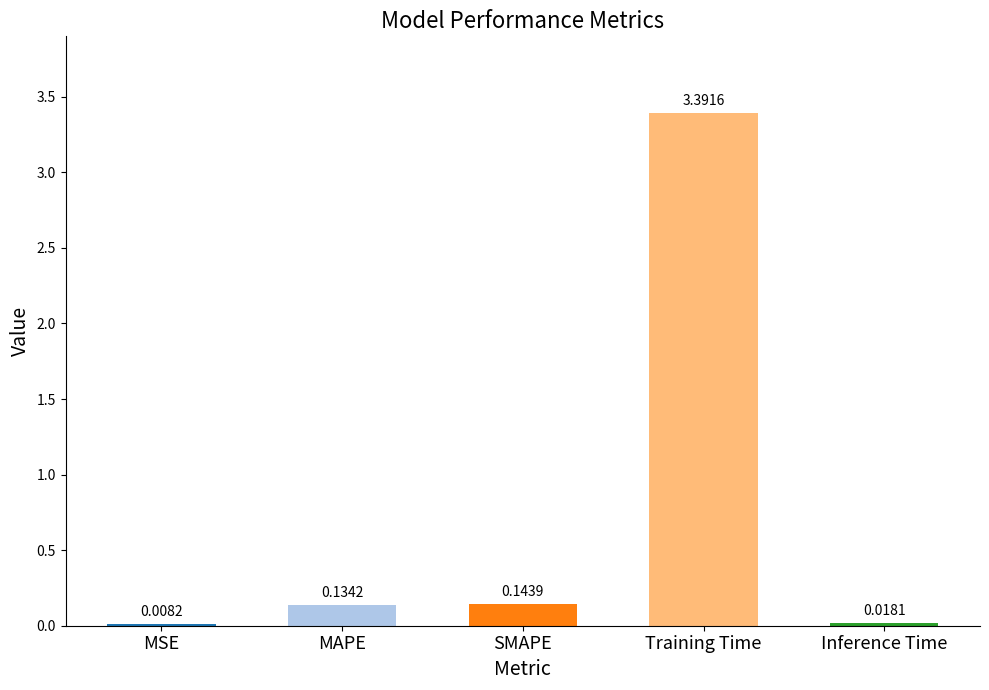

Between MSE and MAPE, which is larger?

MAPE